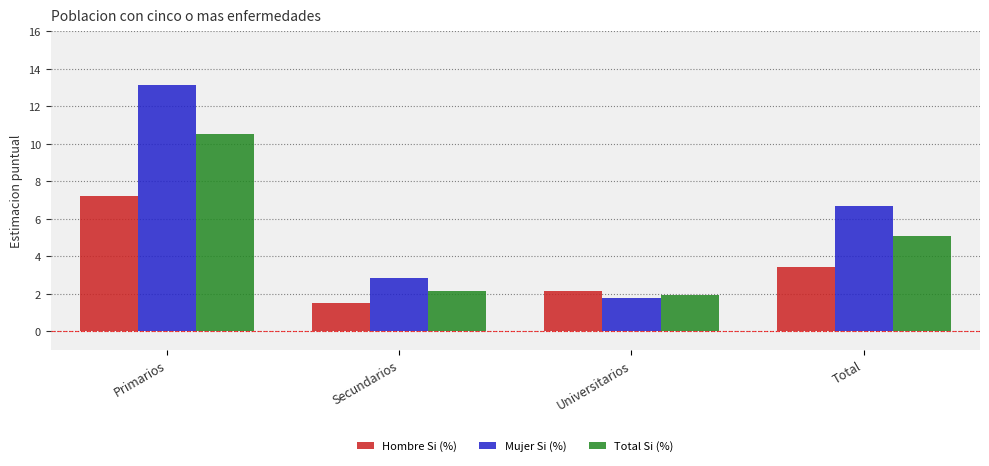

Which series has the largest total across all categories?

Mujer Si (%)